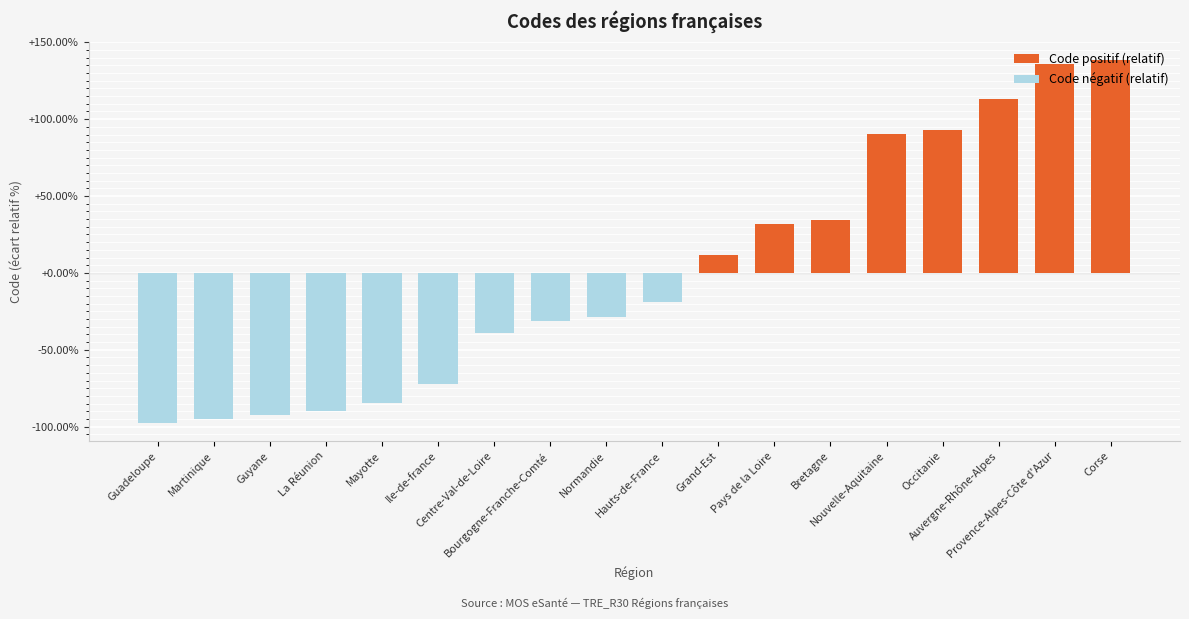

What is the smallest value displayed?

-97.5